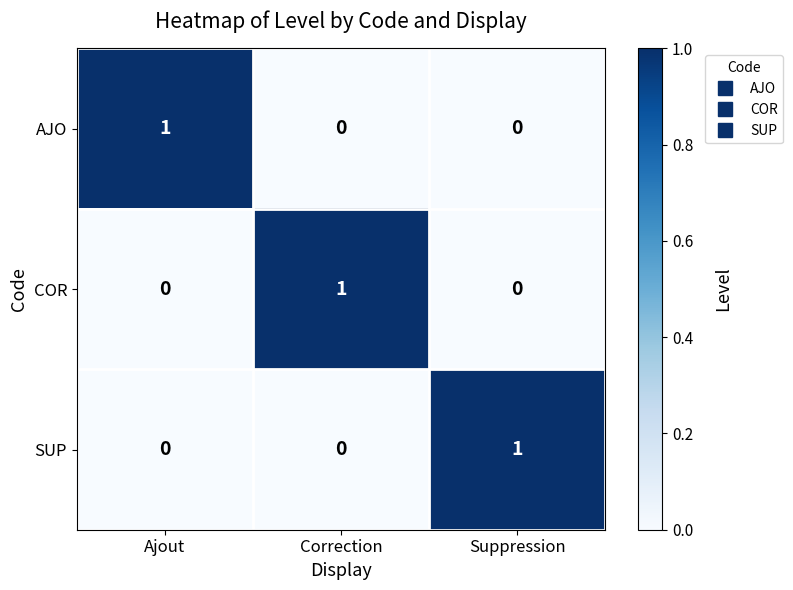

The value of SUP at Ajout is 0. True or false?

True